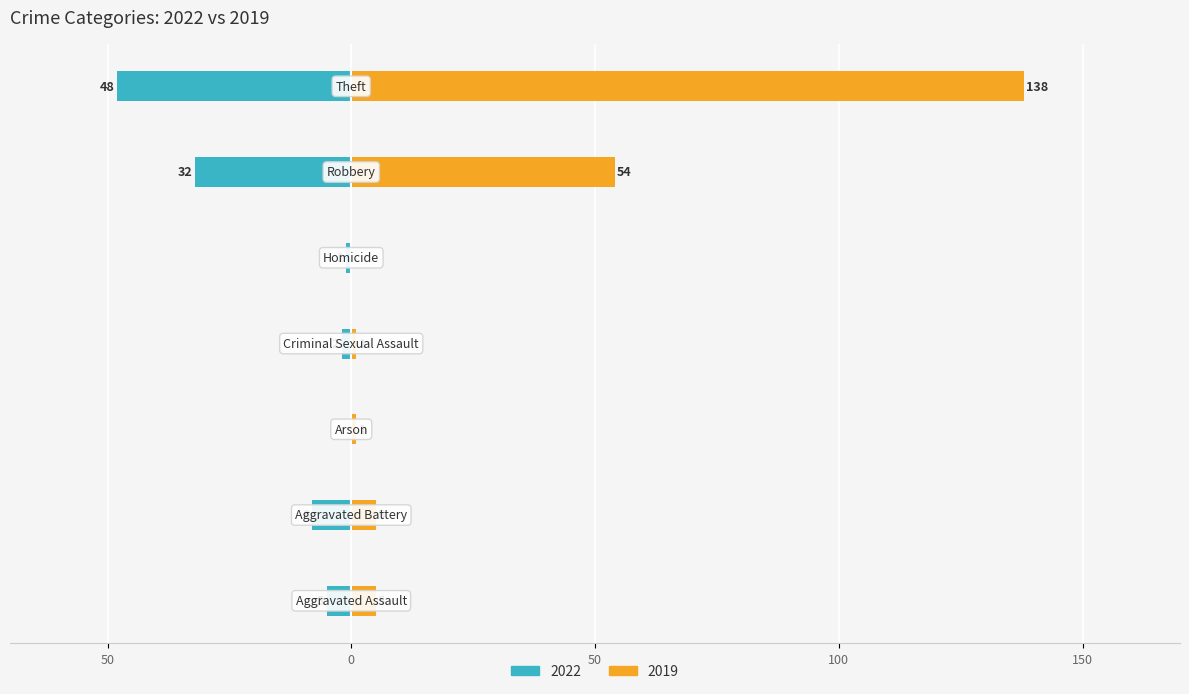

How many bars are there in each group?

2